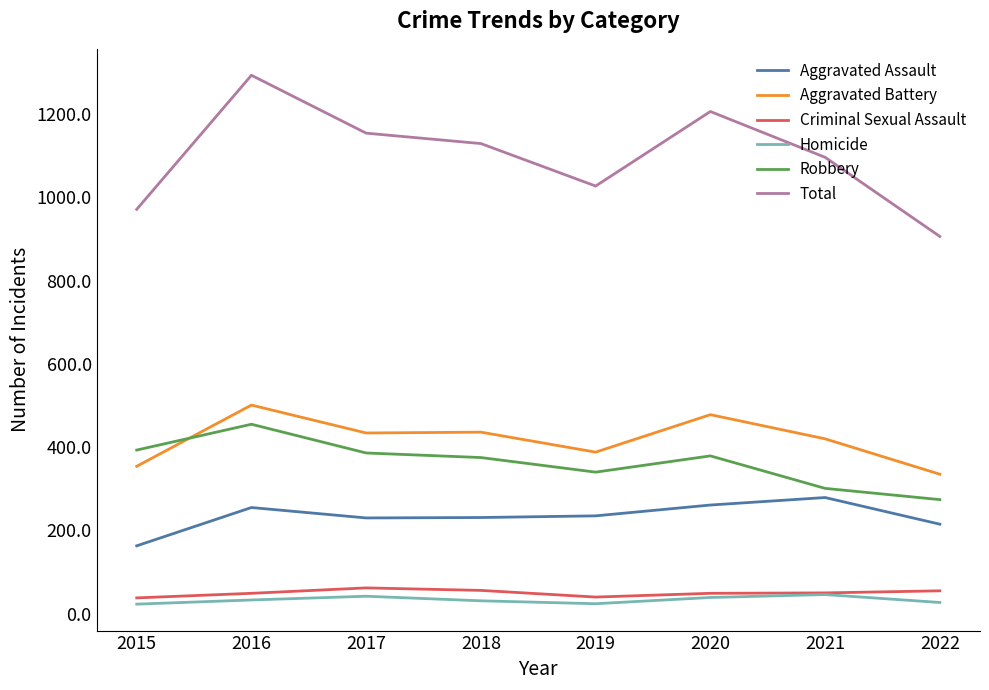

Does the chart display data point markers on the line(s)?

No